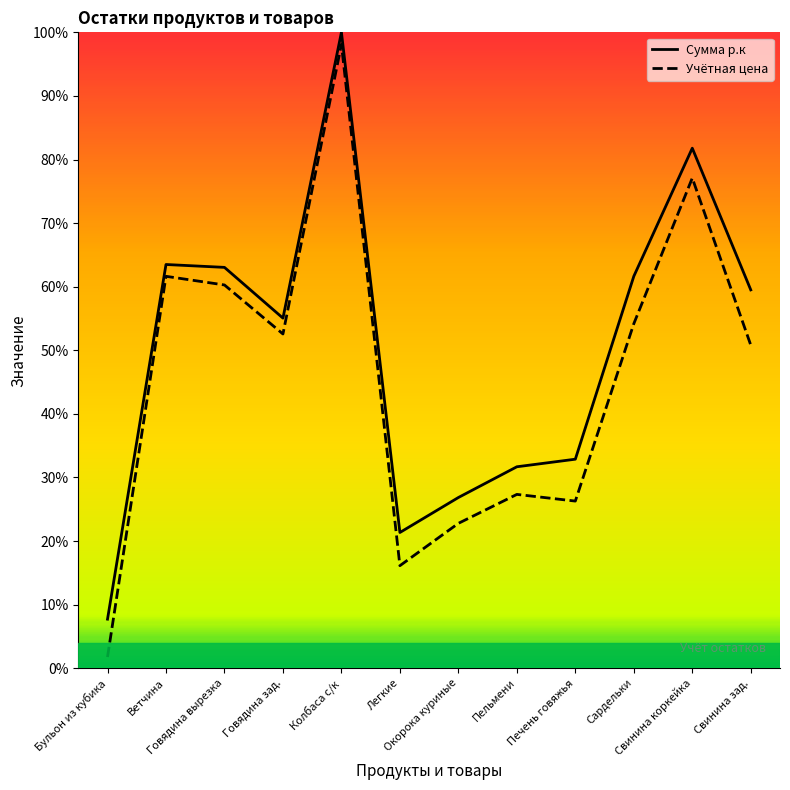

Between Легкие and Ветчина, which is larger?

Ветчина